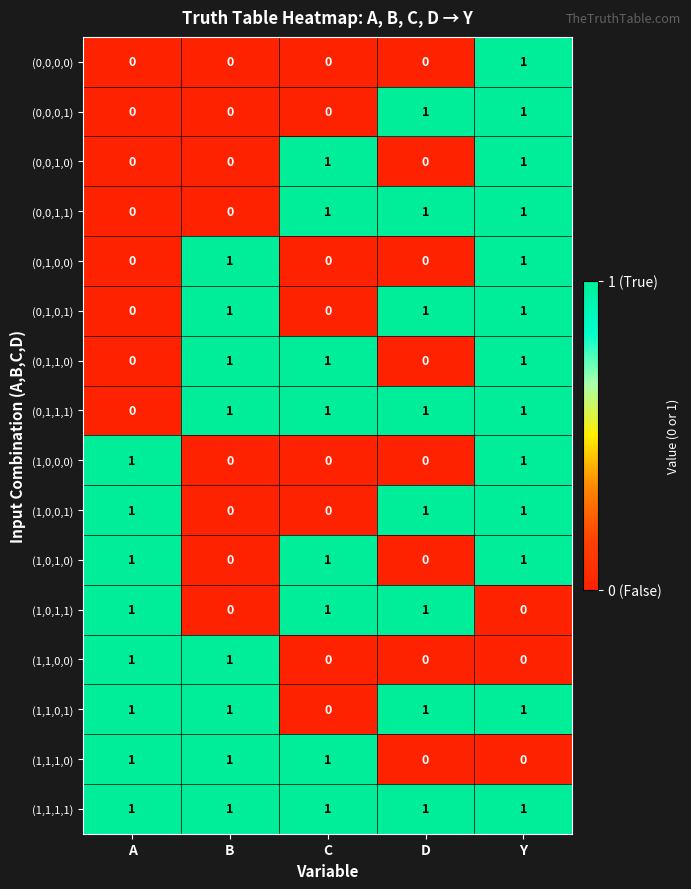

At how many categories does at least one series exceed 0?

5